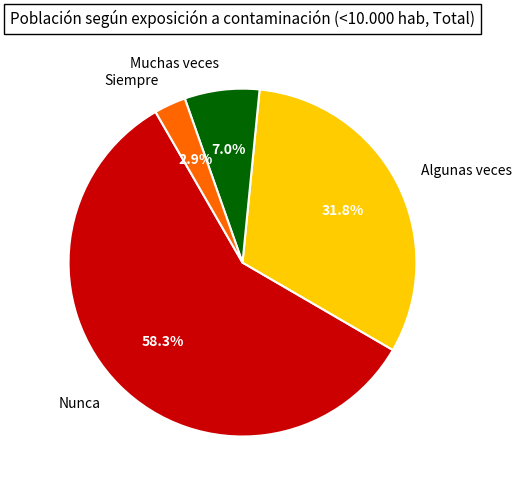

To the nearest percent, what percentage of the pie is Algunas veces?

32%